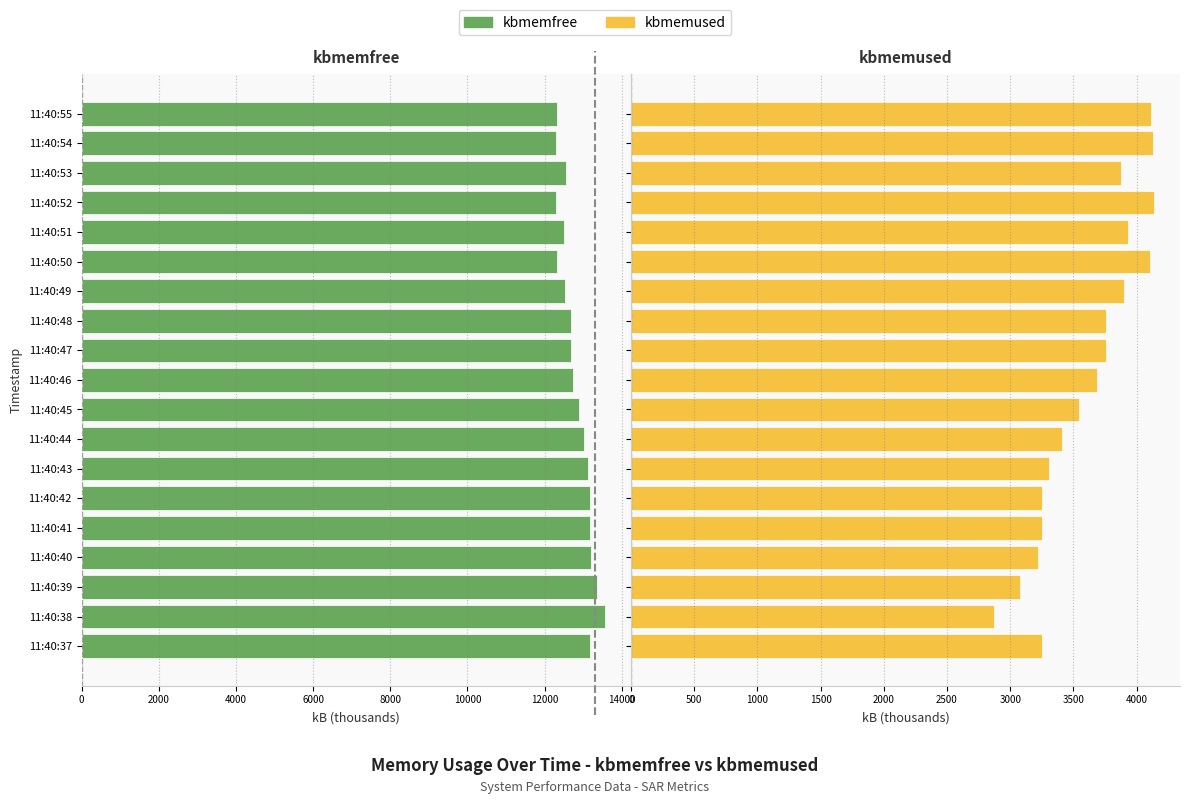

Is it true that kbmemused equals 3687.4 at 11:40:46?

True